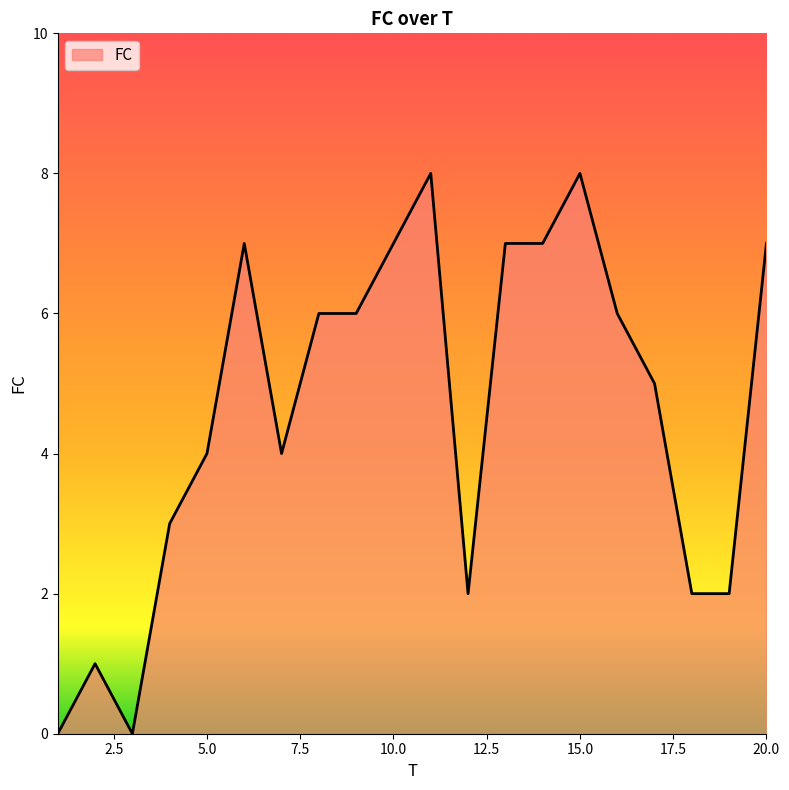

What is the average value?

5